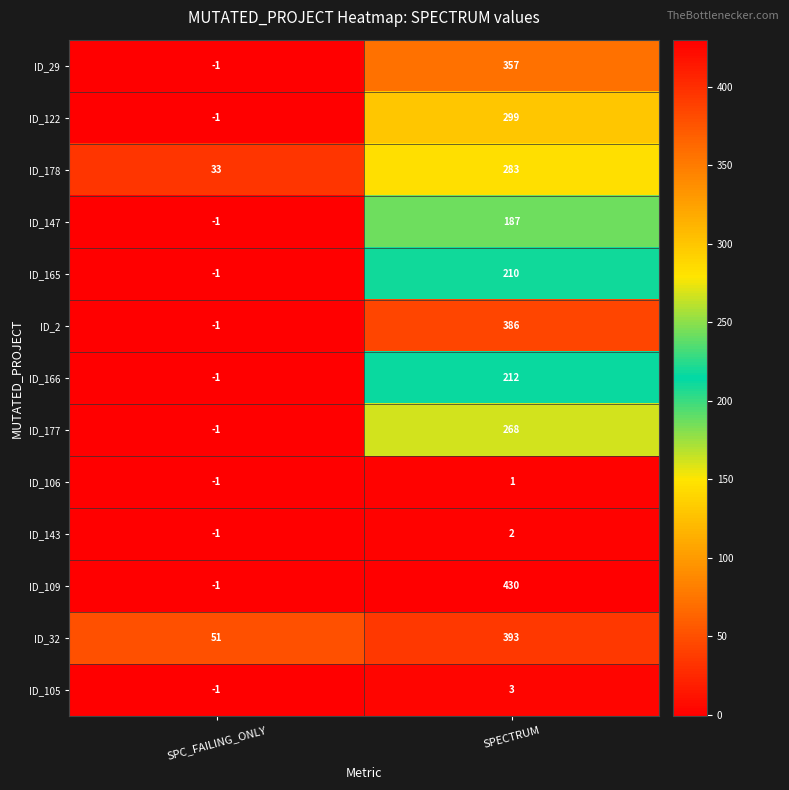

What value does the ID_109 series have at SPECTRUM?

430